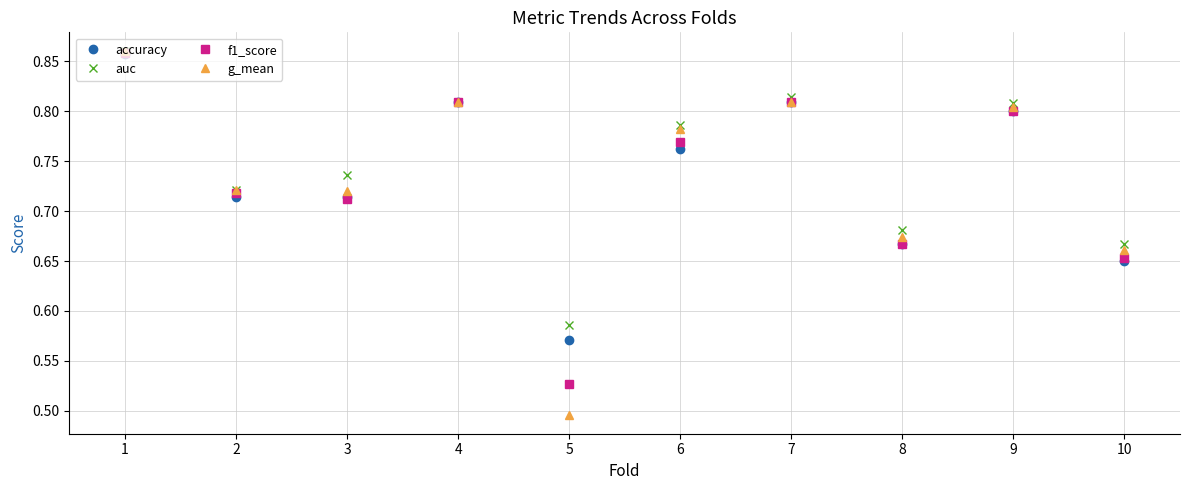

Which series ends up on top after the final intersection of auc and accuracy?

auc